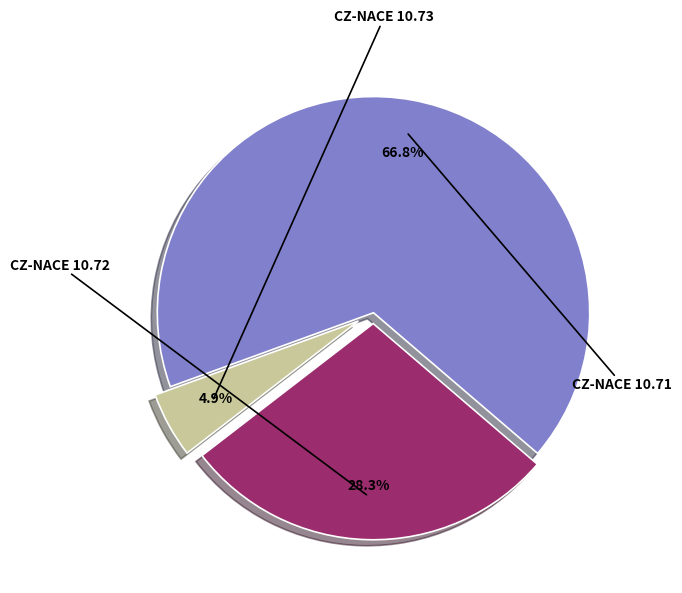

Does any single category account for the majority?

Yes